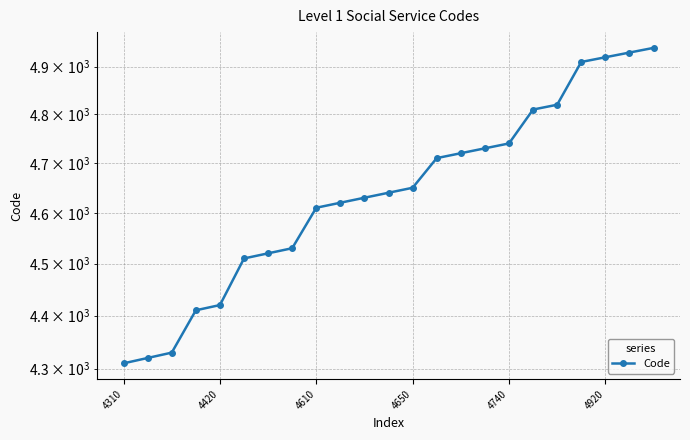

What is the difference between the maximum and minimum values?

630